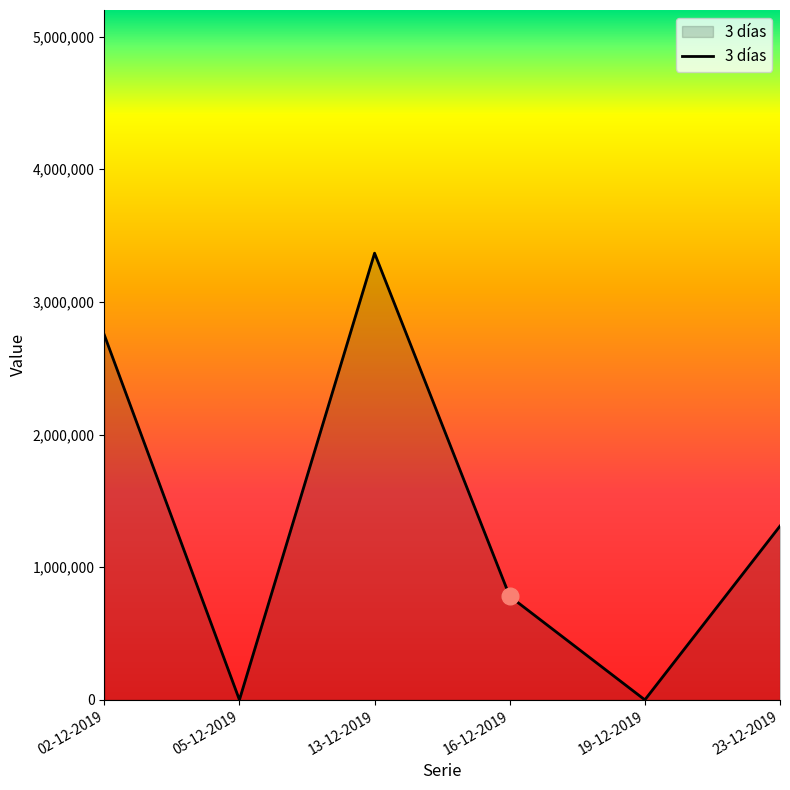

What is the difference between the maximum and minimum values?

3367000